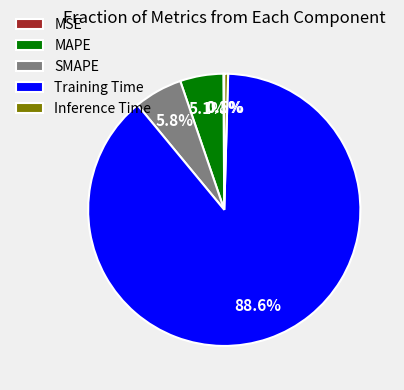

Which has a higher value, SMAPE or MAPE?

SMAPE